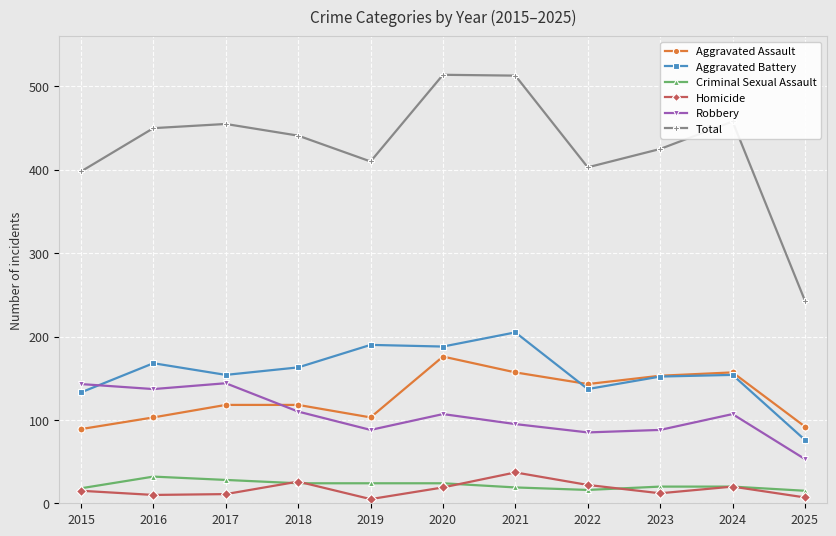

What is the average value of the Aggravated Assault series?

128